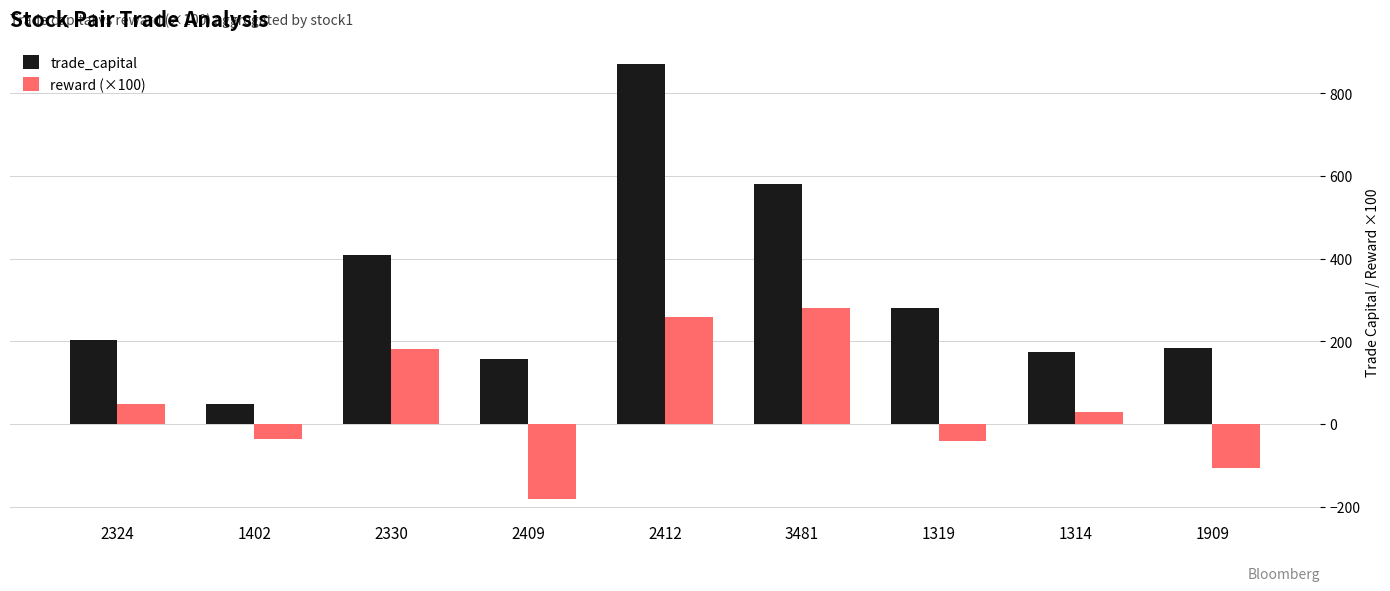

List the labels in order of trade_capital value, smallest first.

1402, 2409, 1314, 1909, 2324, 1319, 2330, 3481, 2412